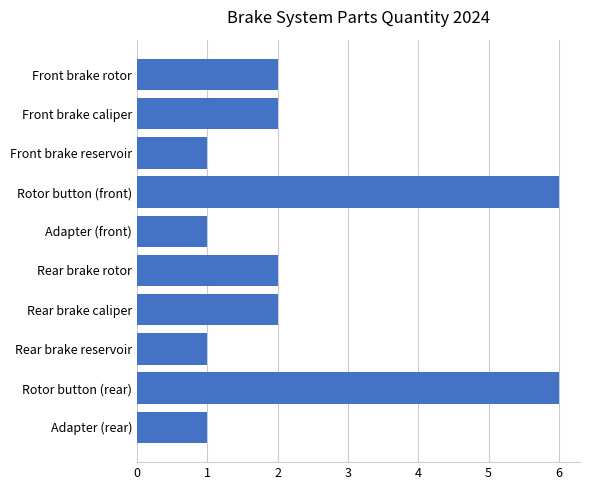

Approximately how many times larger is the value at Adapter (rear) compared to Front brake reservoir?

1.0